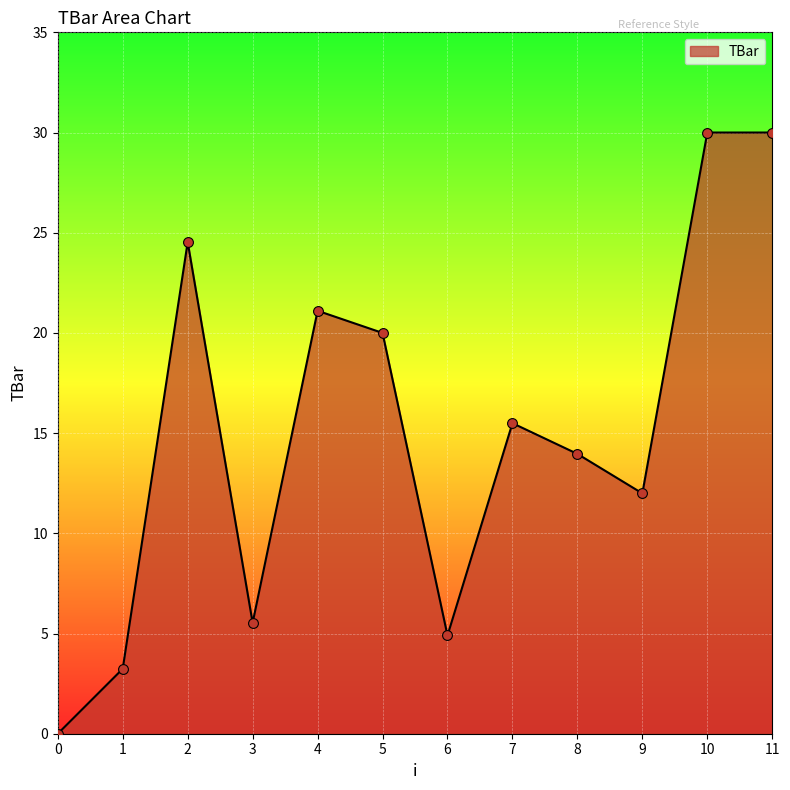

What is the change in value from 0 to 6?

+4.9